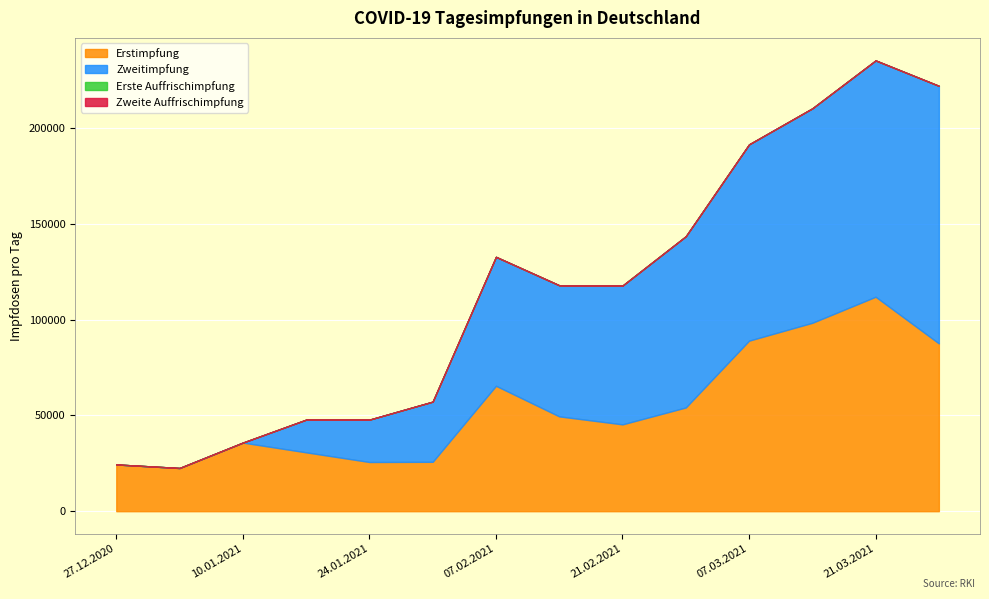

Does the chart display data point markers on the line(s)?

No